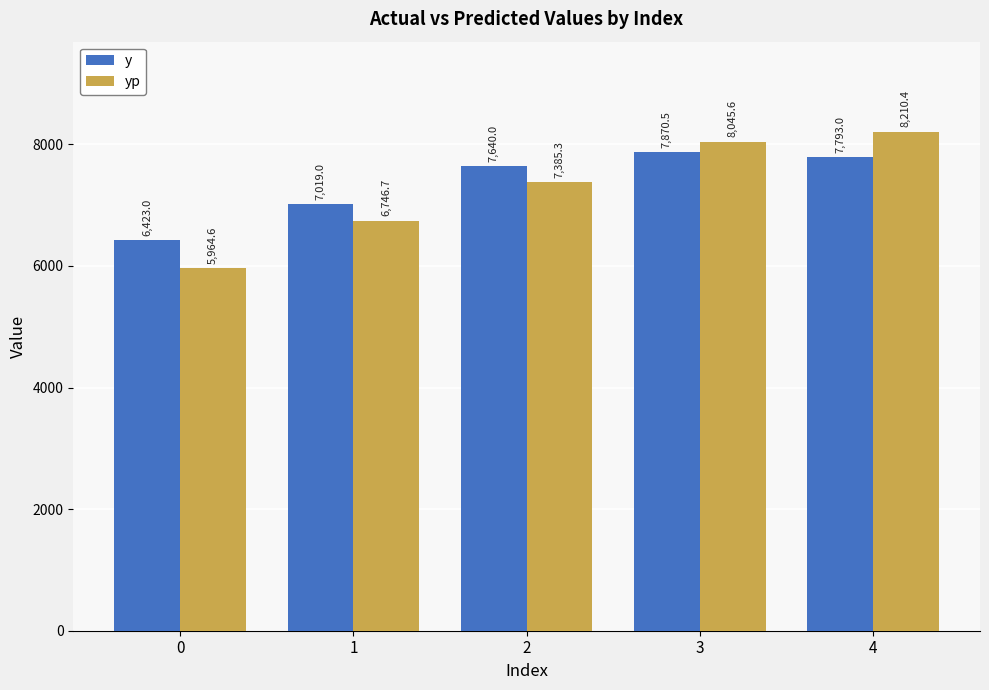

Where is yp nearest to the value 7087?

2